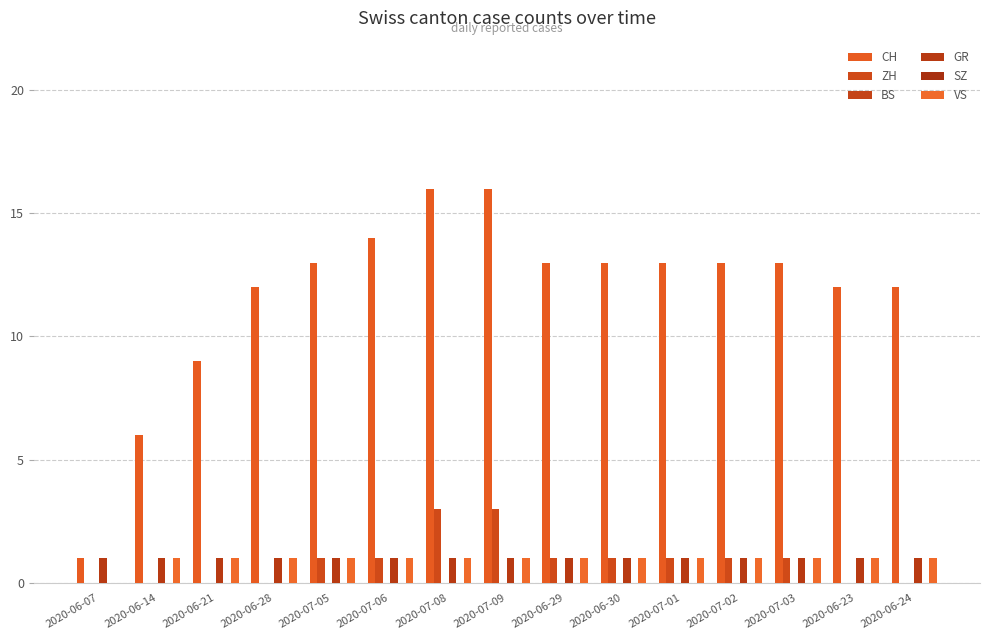

Reading right to left, transcribe all the data shown in this chart.

CH: 12	12	13	13	13	13	13	16	16	14	13	12	9	6	1
ZH: 0	0	1	1	1	1	1	3	3	1	1	0	0	0	0
BS: 0	0	0	0	0	0	0	0	0	0	0	0	0	0	0
GR: 1	1	1	1	1	1	1	1	1	1	1	1	1	1	1
SZ: 0	0	0	0	0	0	0	0	0	0	0	0	0	0	0
VS: 1	1	1	1	1	1	1	1	1	1	1	1	1	1	0